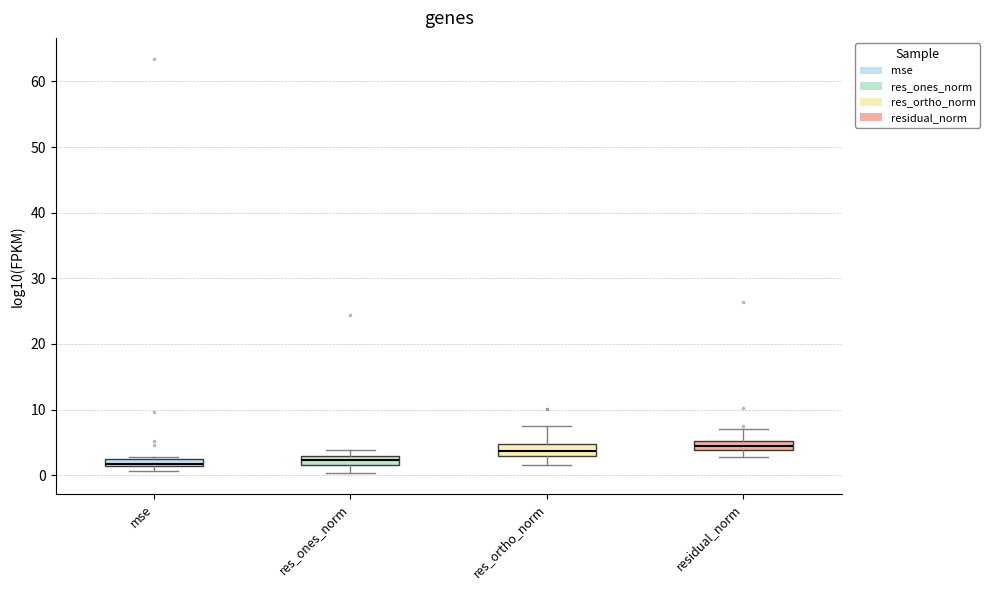

Where is the upper edge of the box for res_ones_norm on the y-axis? The values are not printed on the chart, so give them approximately, as read against the axis.

3